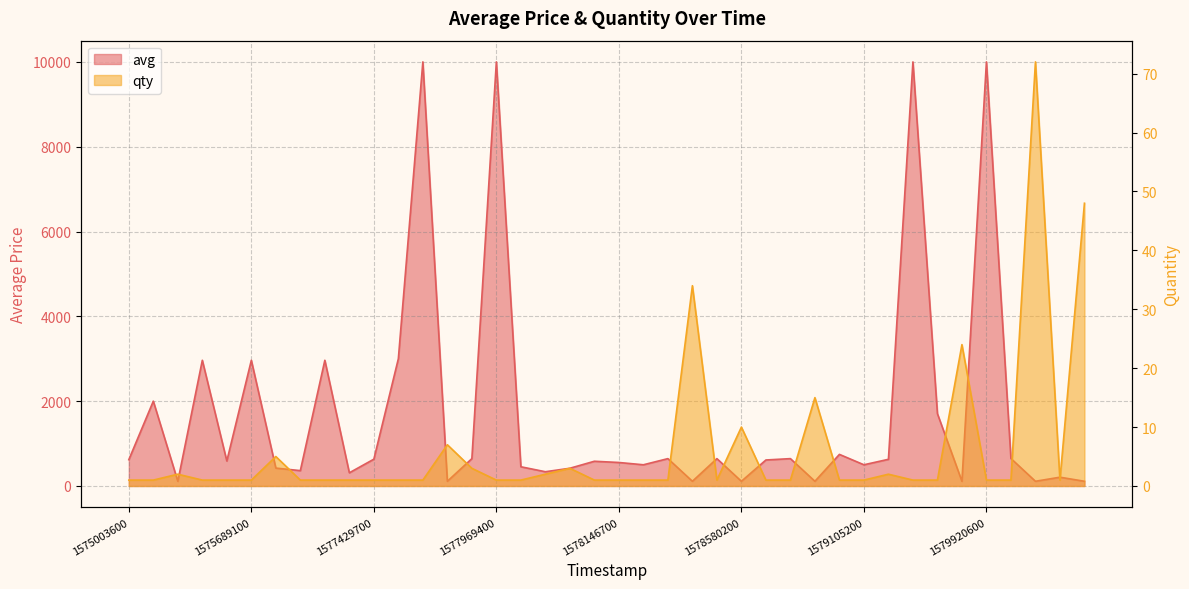

How many values in the avg series are below 613?

20